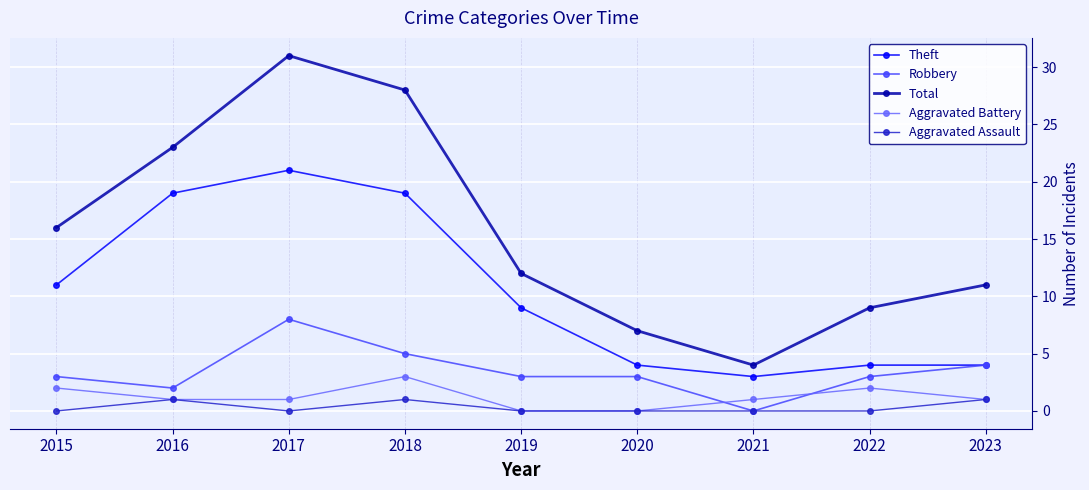

At which category does Aggravated Battery reach its first local peak?

2018